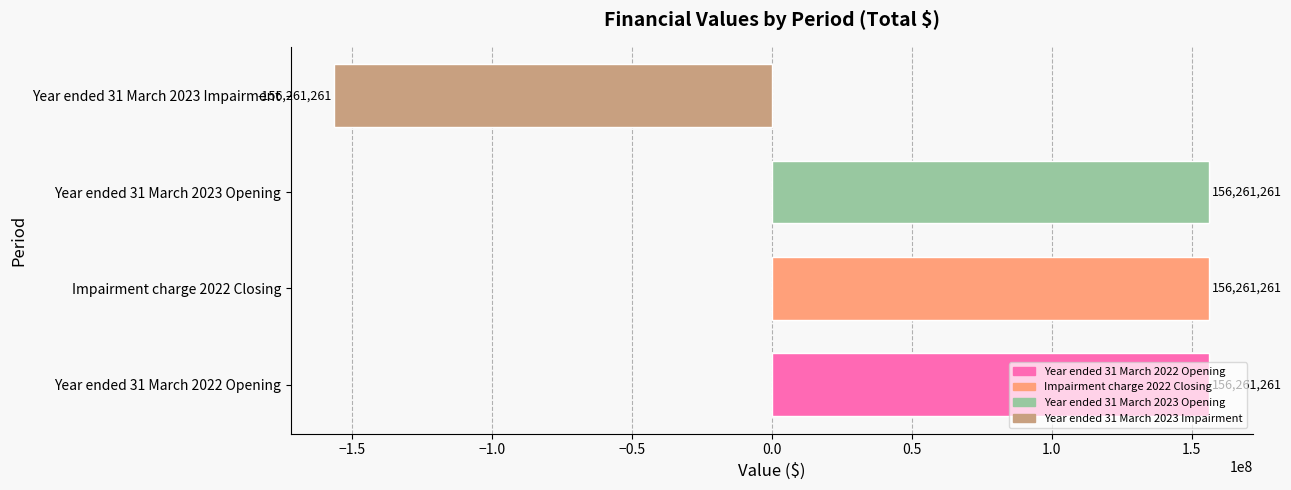

What is the sum of the values at Impairment charge 2022 Closing and Year ended 31 March 2022 Opening?

312522522